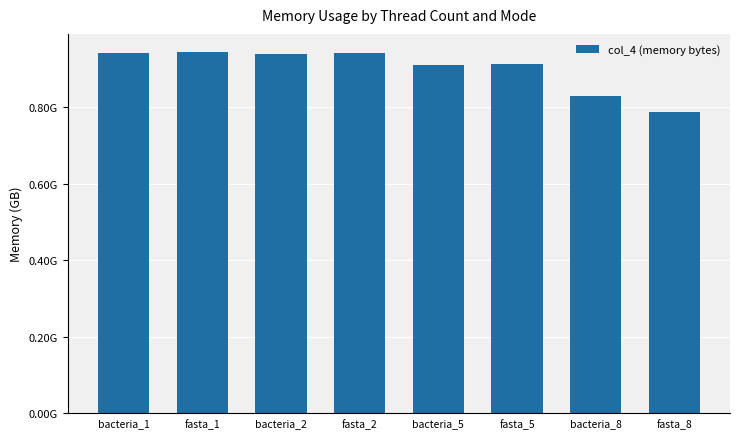

Where is the data nearest to the value 866298880?

bacteria_8